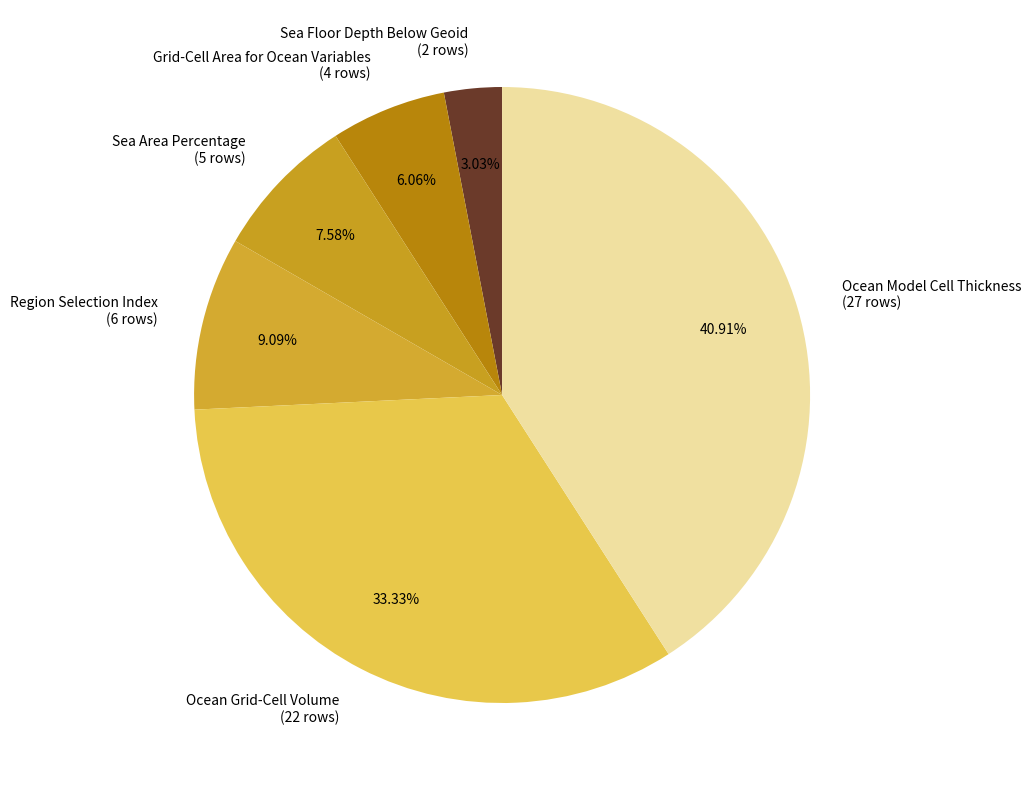

What is the smallest slice in the pie chart?

Sea Floor Depth Below Geoid